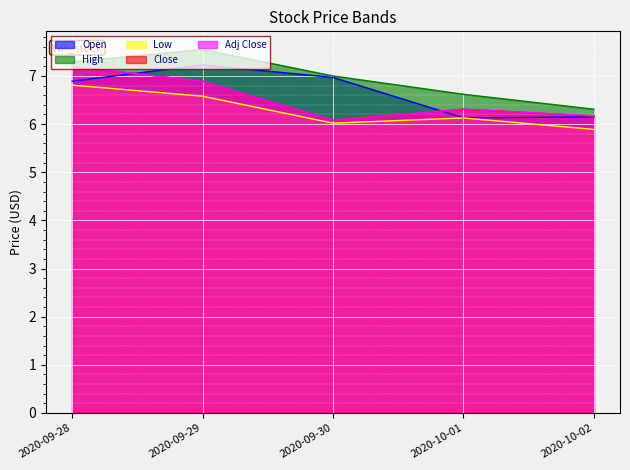

Which series has the largest total across all categories?

High